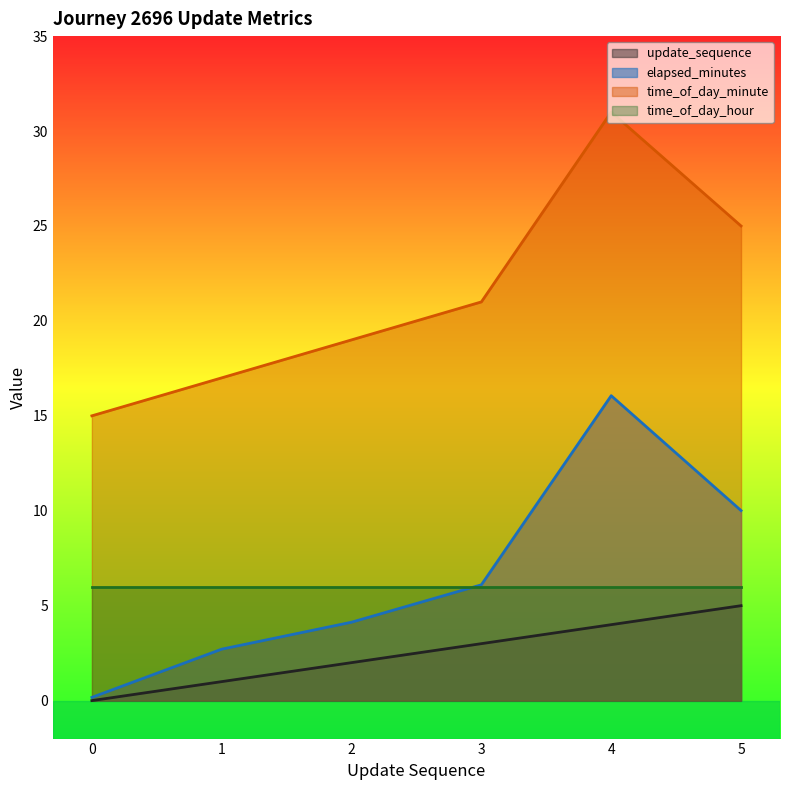

Where does the time_of_day_minute series first go above 21?

4